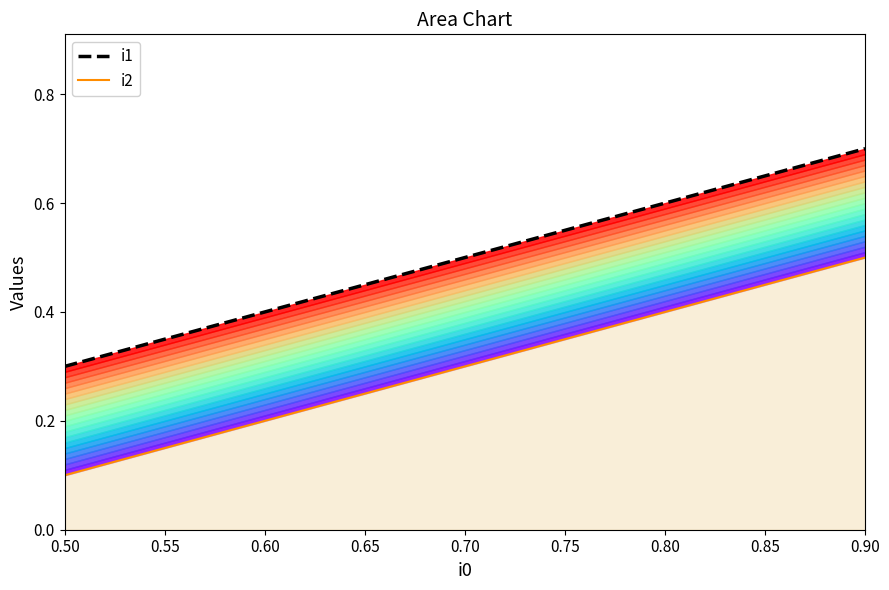

How many values are between 0 and 1?

3